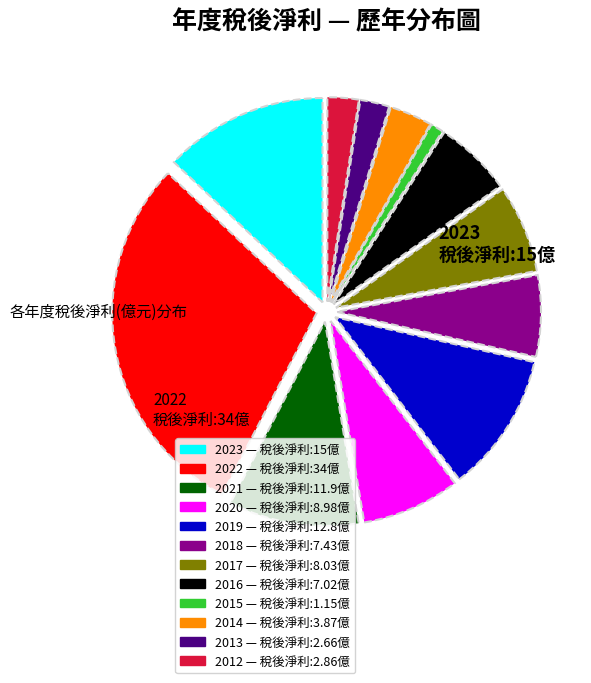

Is there a majority slice in this chart?

No